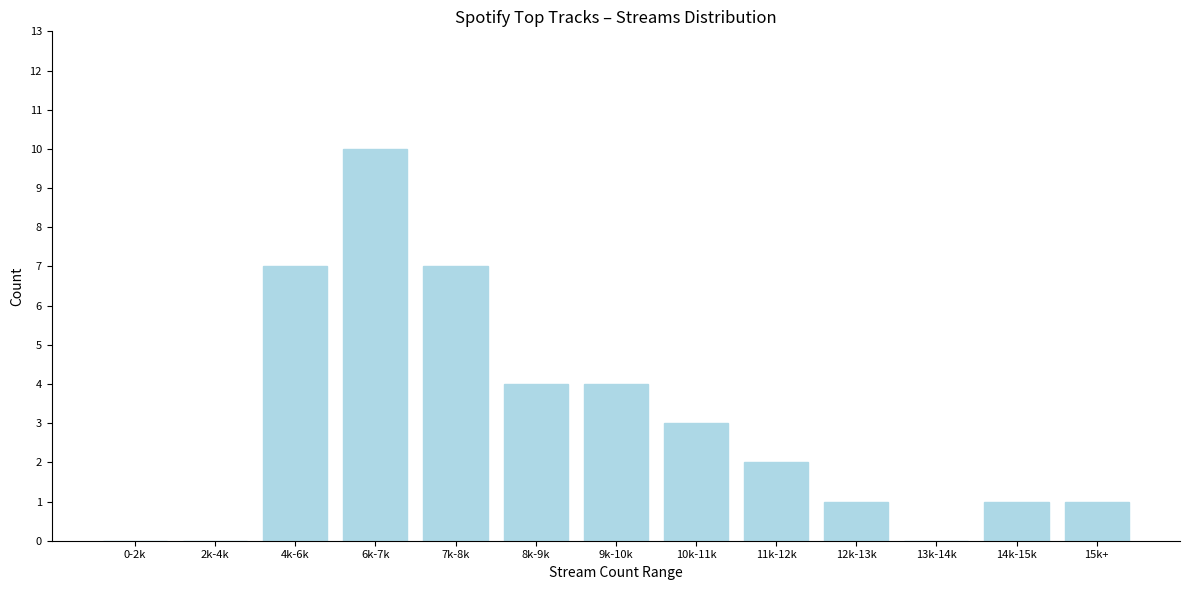

Reading left to right, transcribe all the data shown in this chart.

0-2k=0	2k-4k=0	4k-6k=7	6k-7k=10	7k-8k=7	8k-9k=4	9k-10k=4	10k-11k=3	11k-12k=2	12k-13k=1	13k-14k=0	14k-15k=1	15k+=1